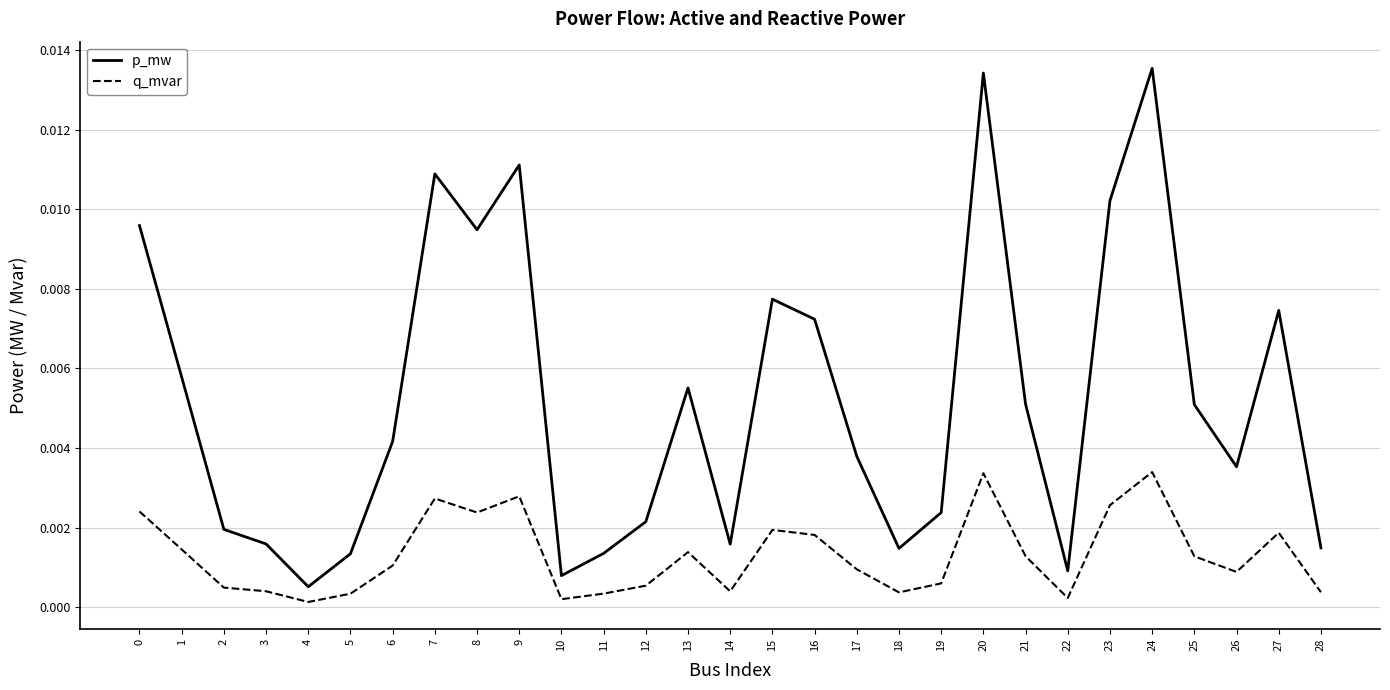

True or false: p_mw and q_mvar cross at least once.

False